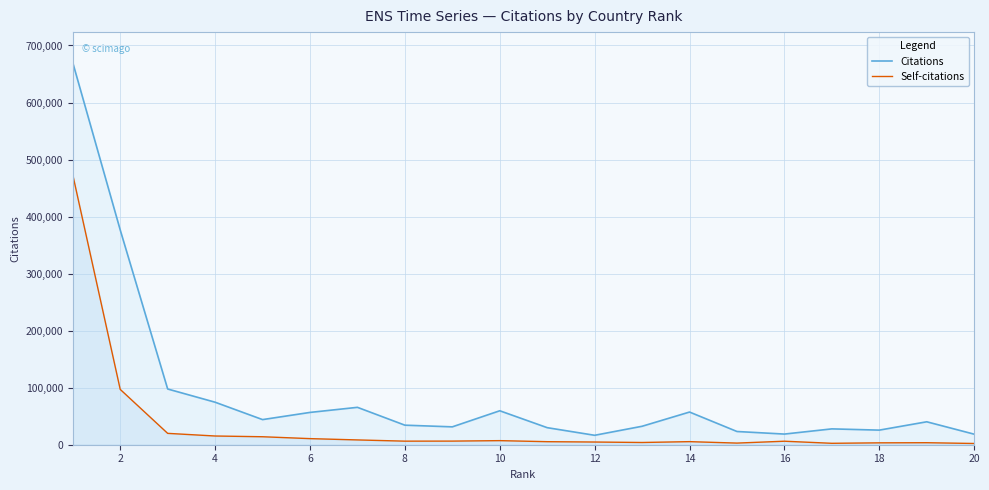

True or false: Citations and Self-citations intersect in this chart.

False